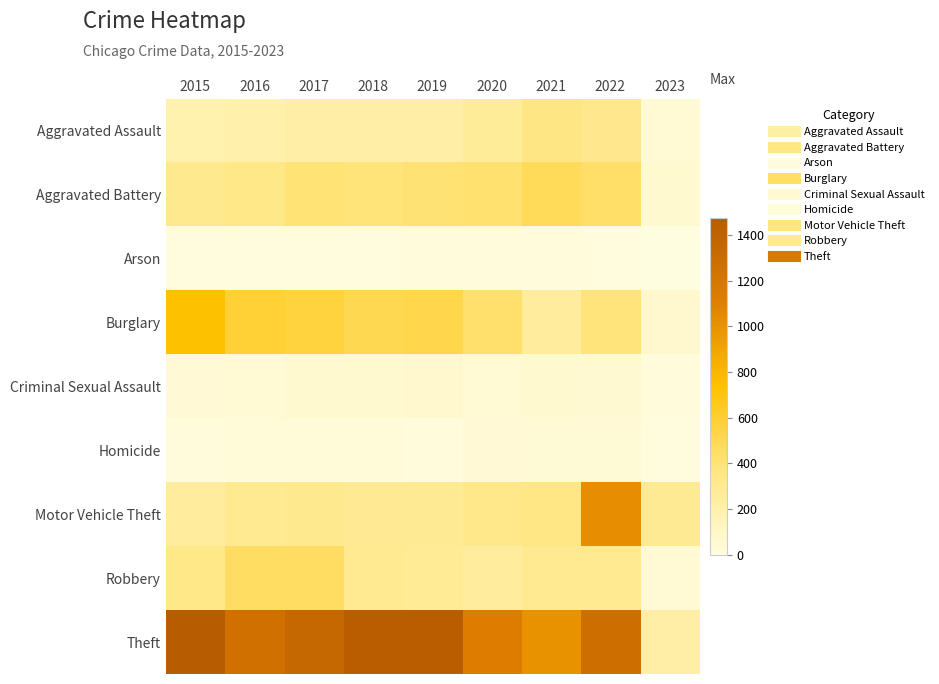

What is the spread (max minus min) of values at 2016?

1252